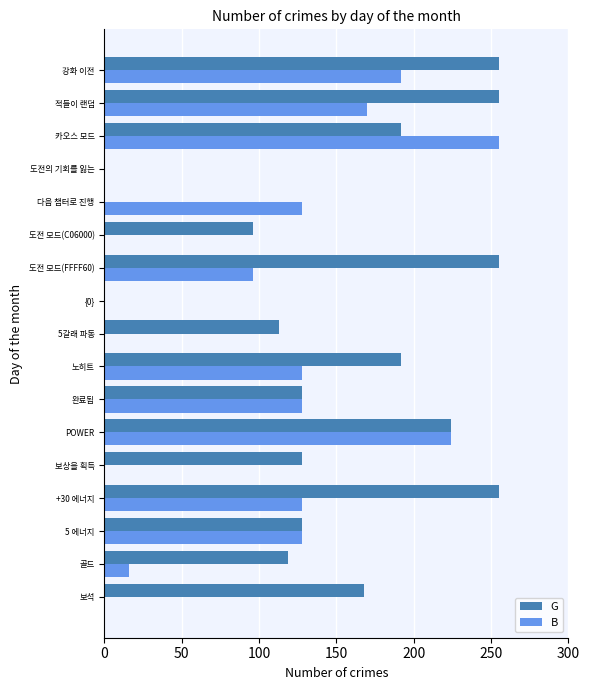

The value of G at 다음 챕터로 진행 is 119. True or false?

False